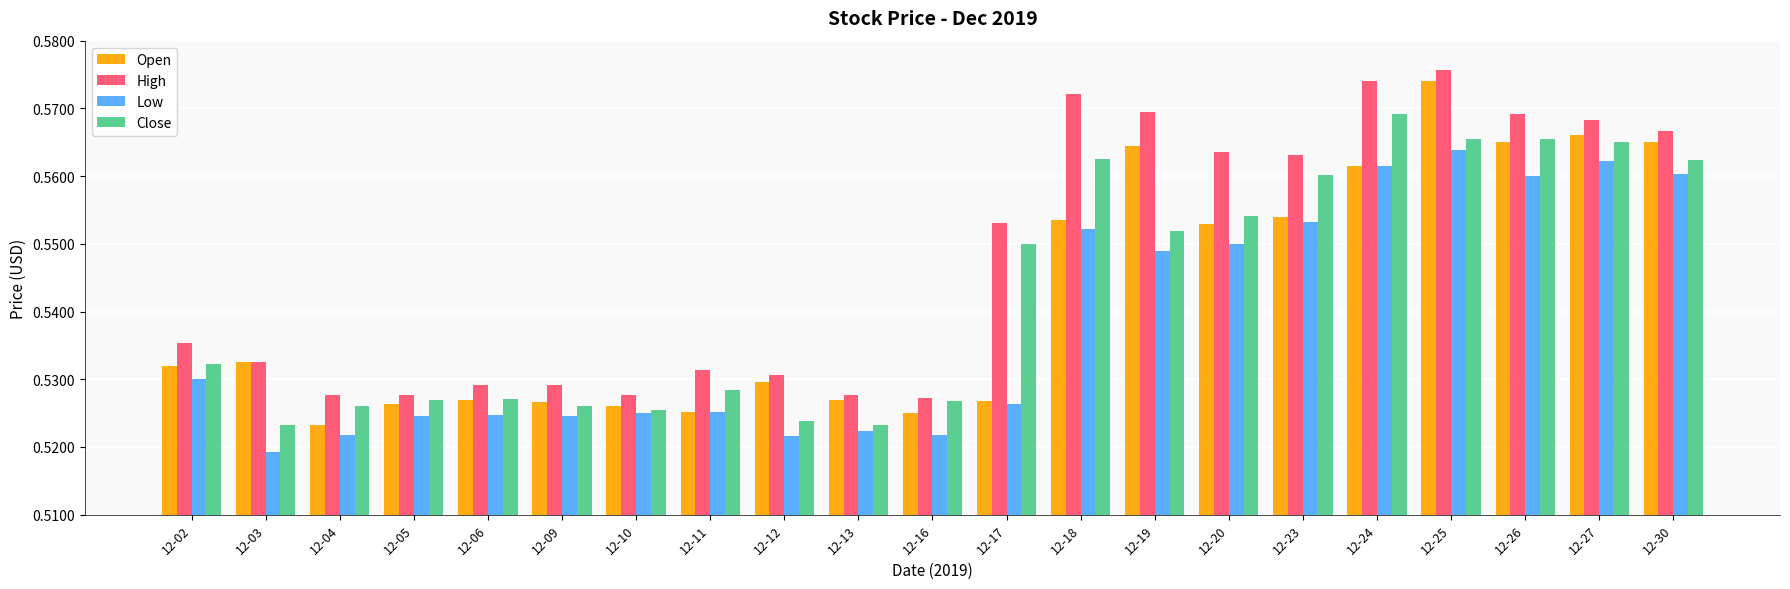

Is it true that High equals 0.8 at 12-05?

False